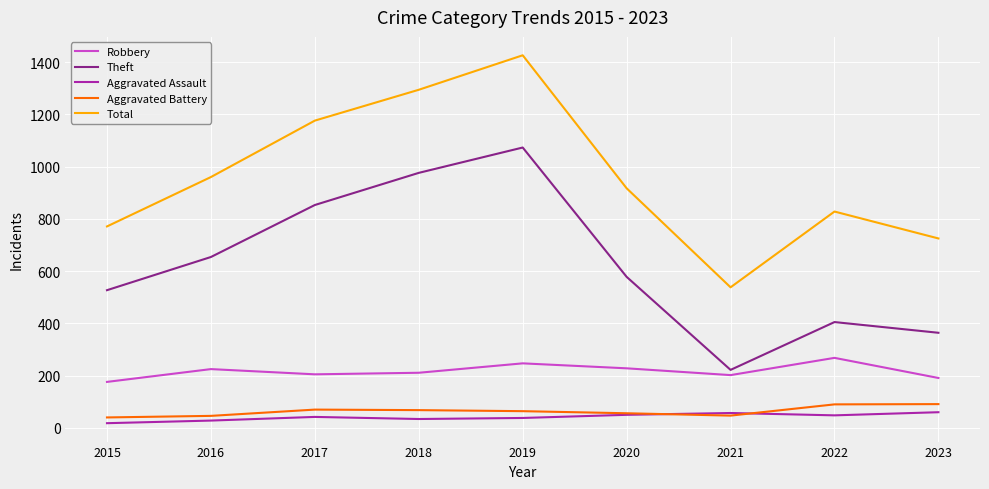

What is the difference between the maximum and minimum values in the Robbery series?

92